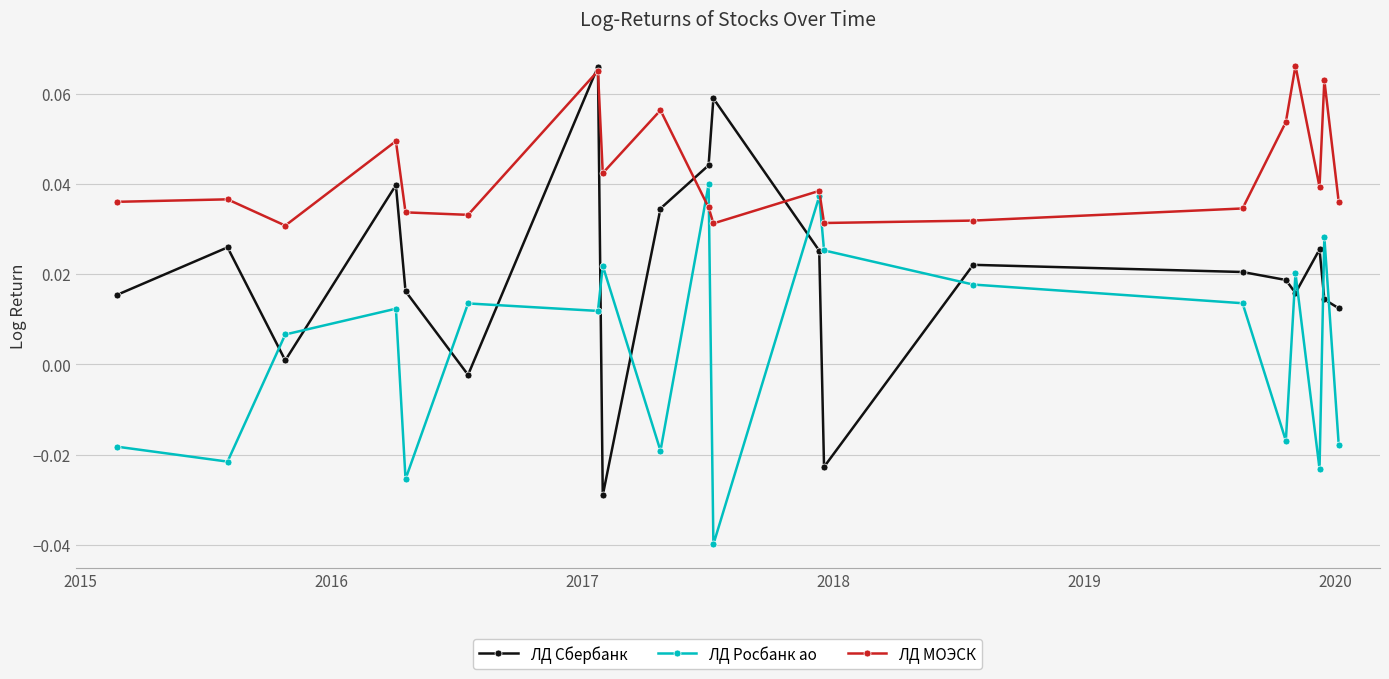

Which series has the largest total across all categories?

ЛД МОЭСК